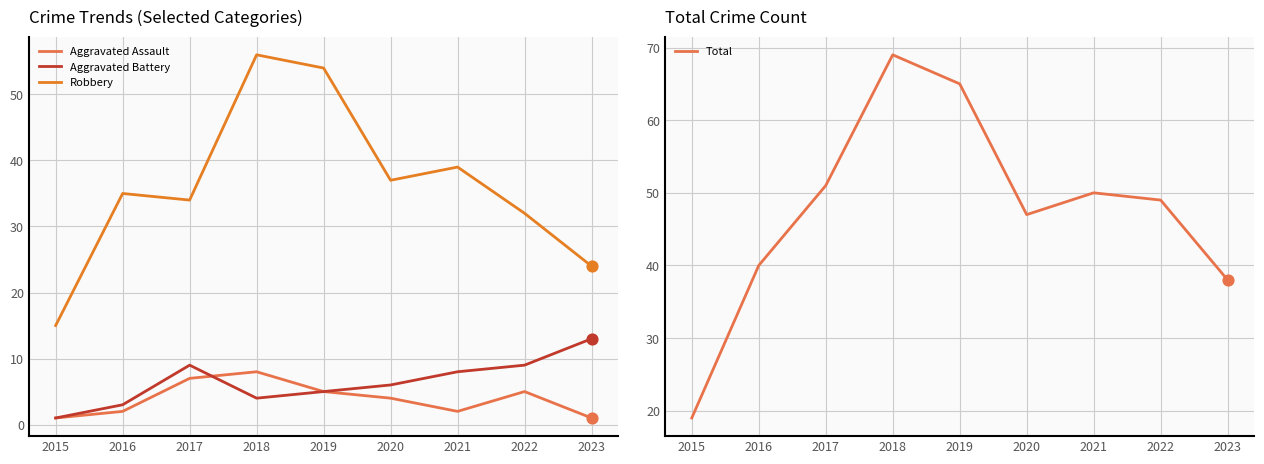

Which series has the largest total across all categories?

Total